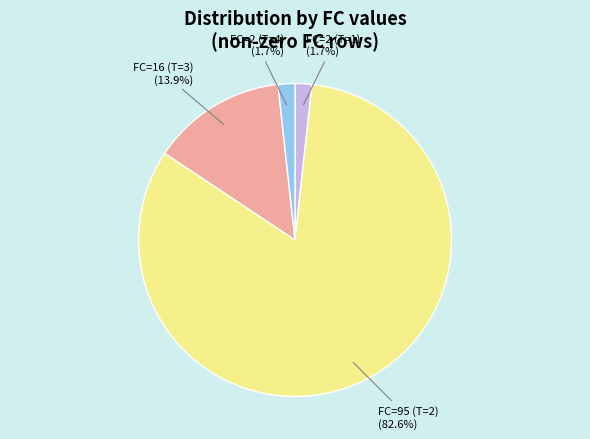

Which slice is the largest?

FC=95 (T=2) (82.6%)